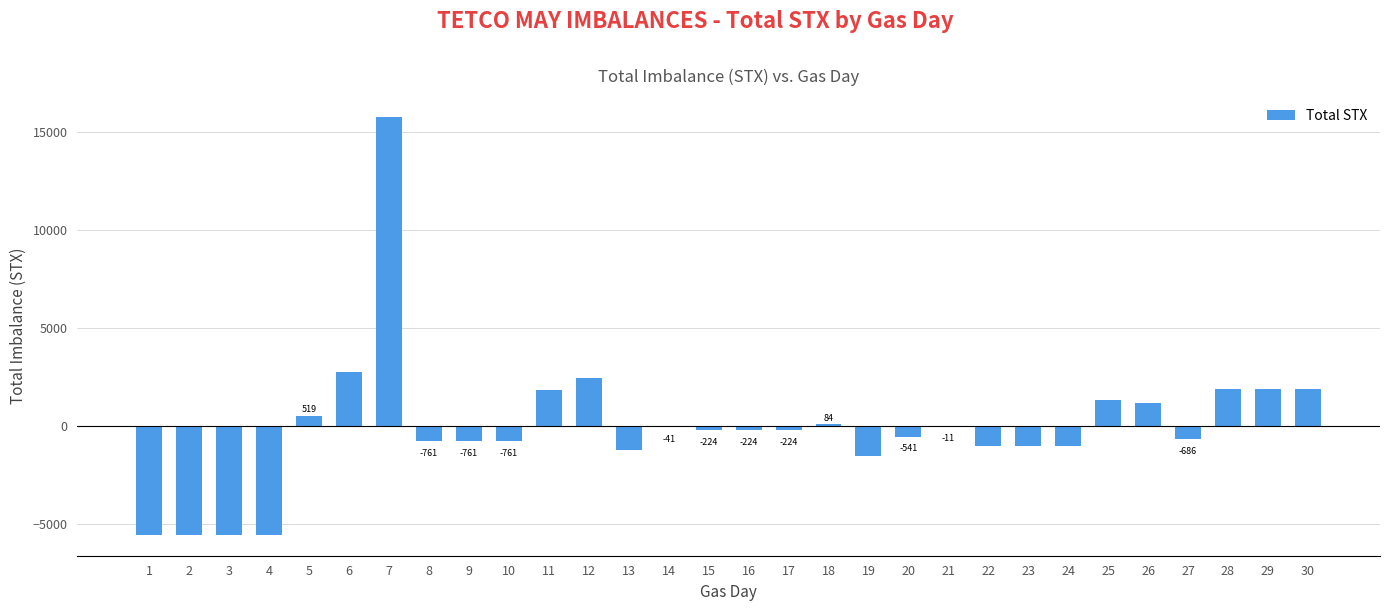

Are the bars horizontal?

No